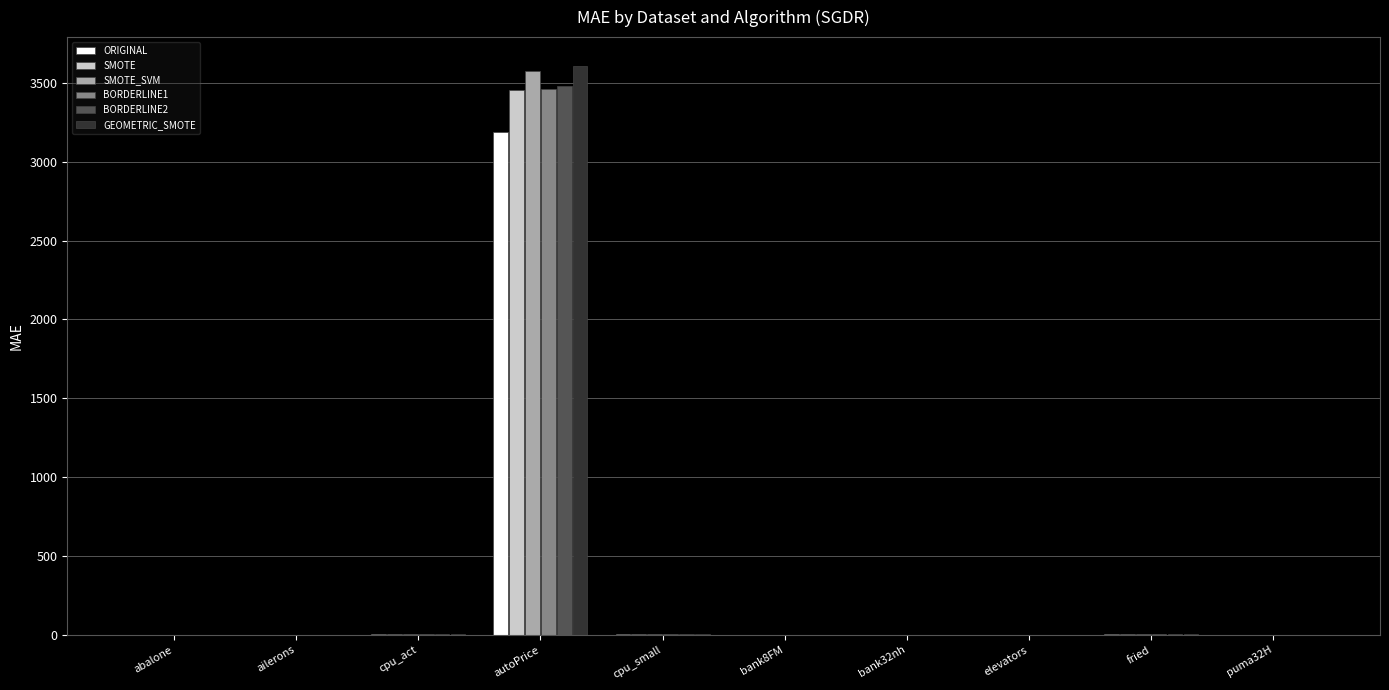

Which series has the widest spread of values?

GEOMETRIC_SMOTE